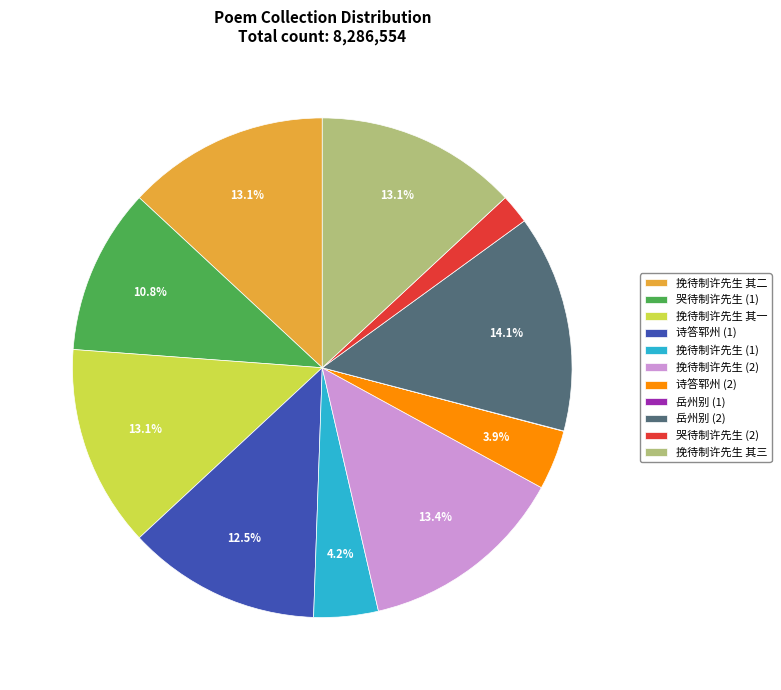

What is the largest slice in the pie chart?

岳州别 (2)